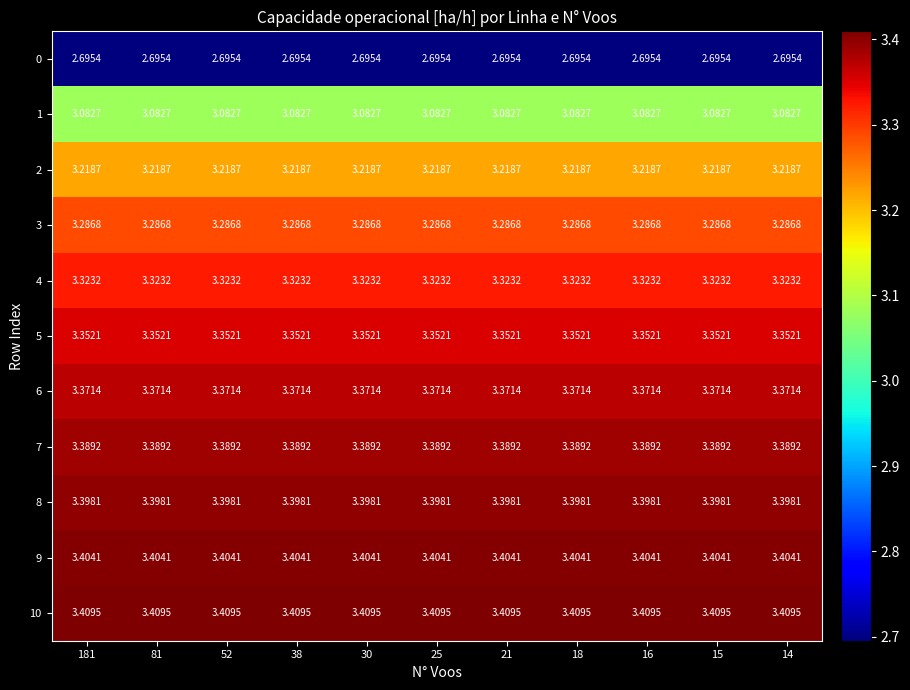

Is the value of 0 at 14 greater than the value of 2 at 30?

No